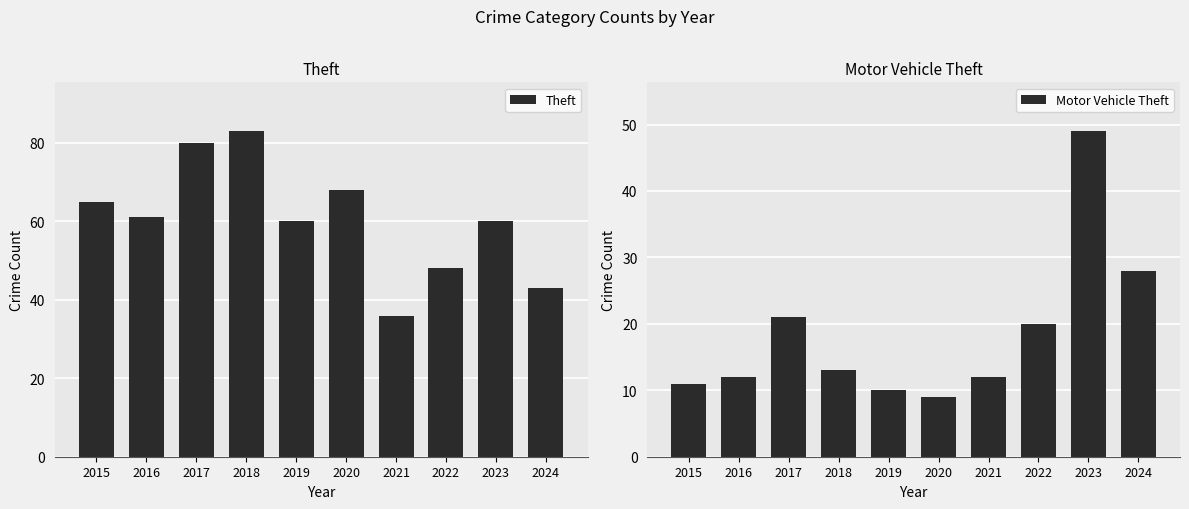

What is the approximate value of Theft at 2021, to the nearest 5?

35